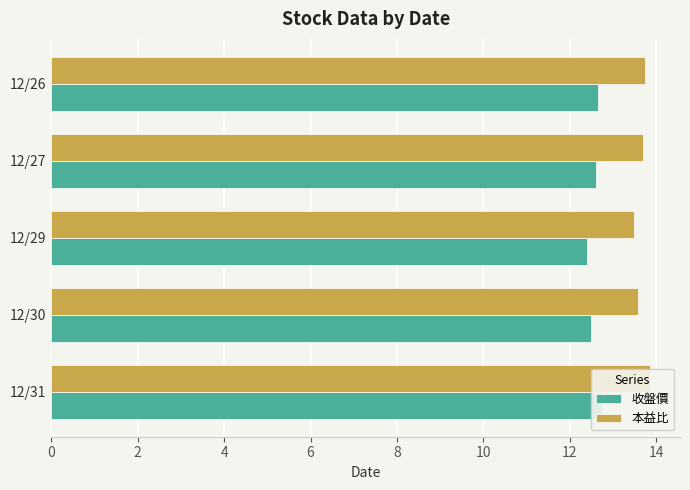

Between 12/31 and 12/29, which series saw the biggest shift?

本益比